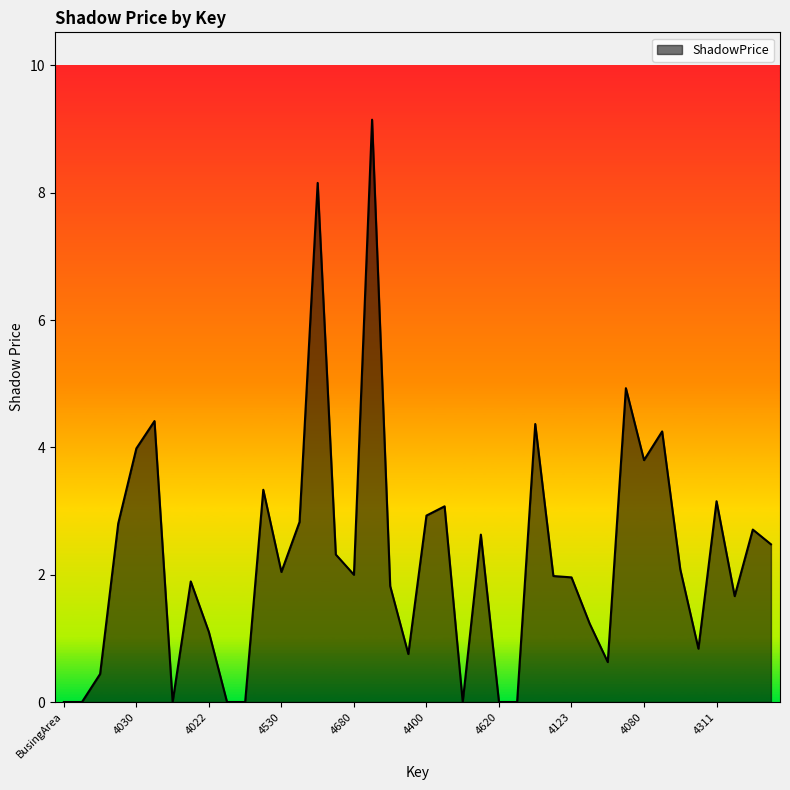

What is the difference between the maximum and minimum values?

9.1